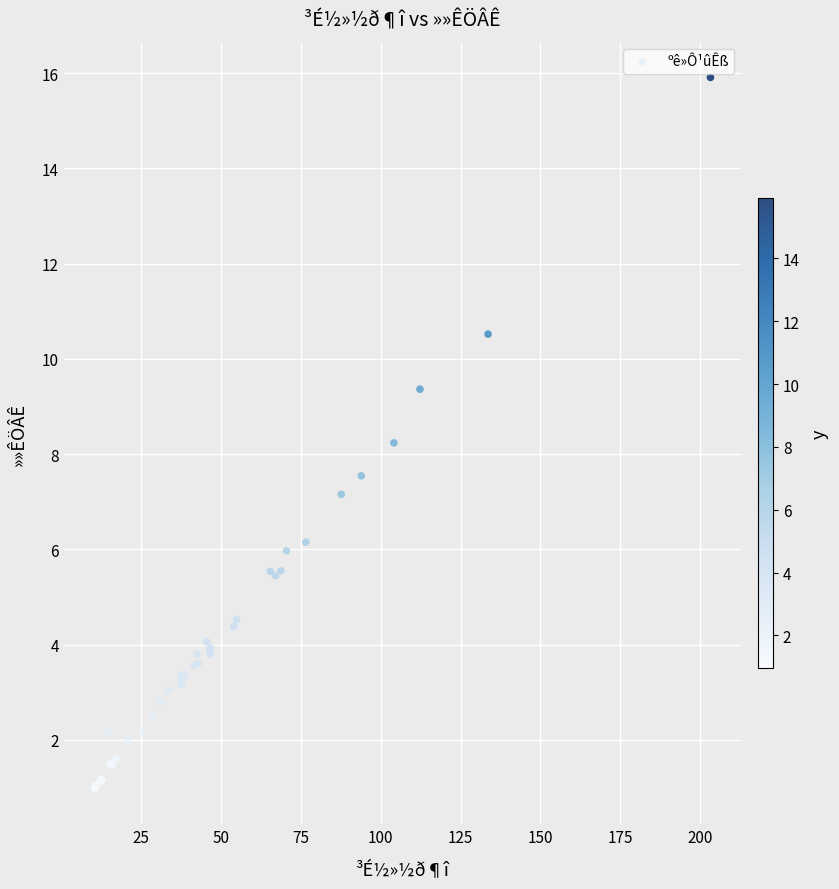

What Y value in the scatter plot is closest to 8?

8.2